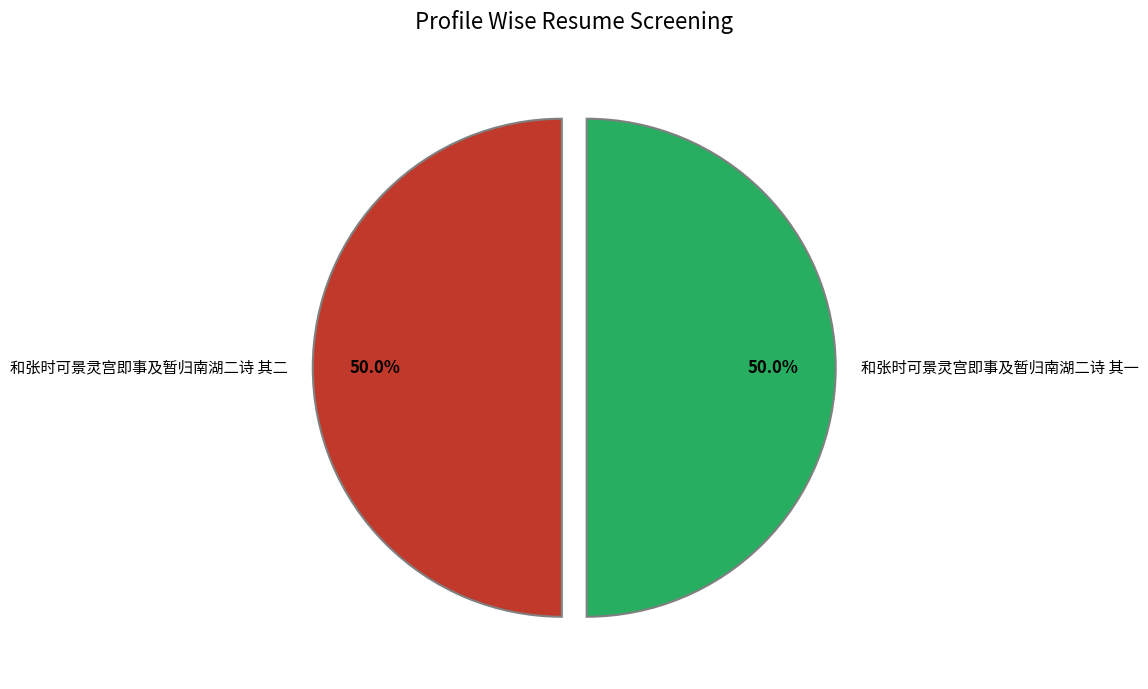

What is the ratio of the value at 和张时可景灵宫即事及暂归南湖二诗 其一 to the value at 和张时可景灵宫即事及暂归南湖二诗 其二?

1.0